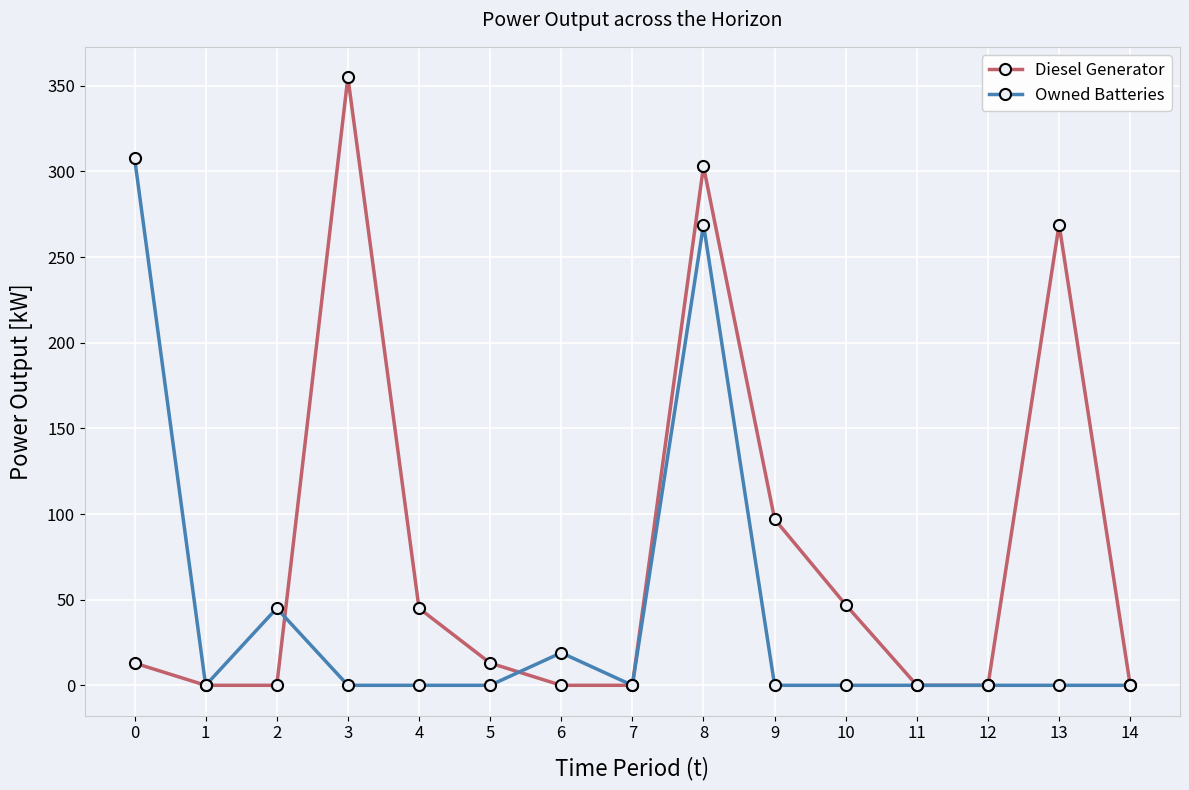

Does the chart have visible grid lines?

Yes